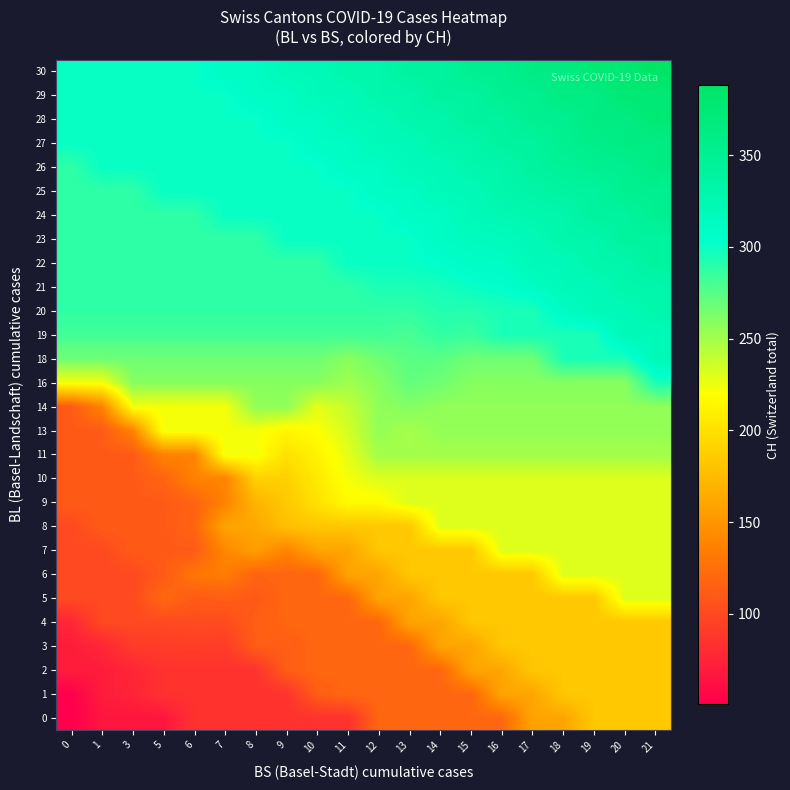

What is the difference between the highest and lowest values at 17?

203.0